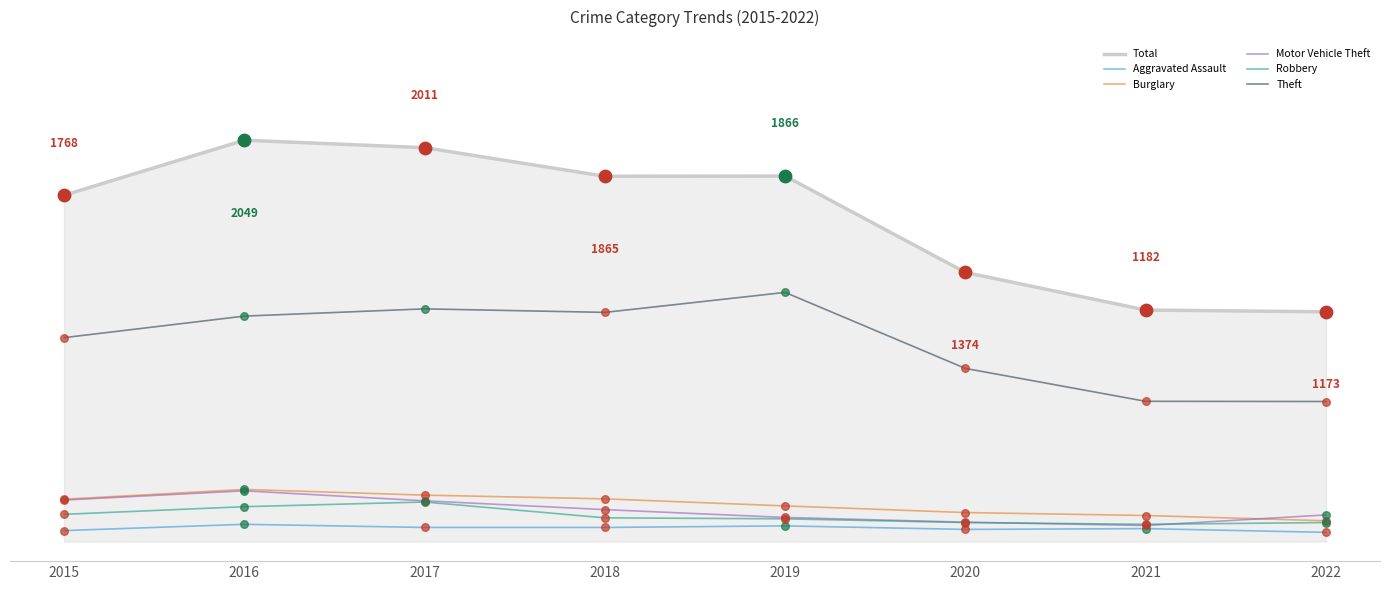

Which series has the largest total across all categories?

Total